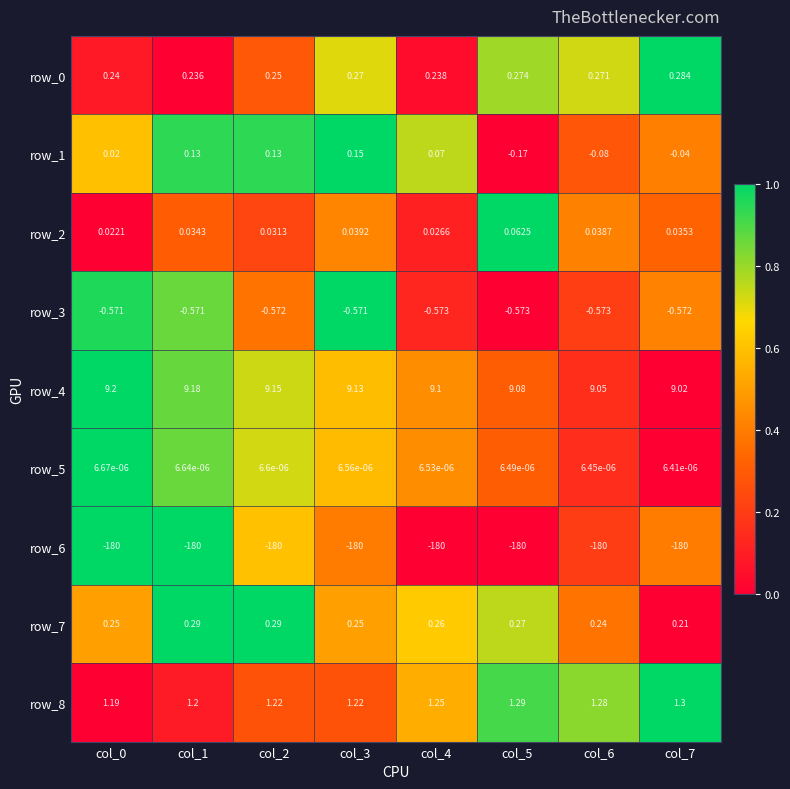

How many categories are shown in the chart?

8